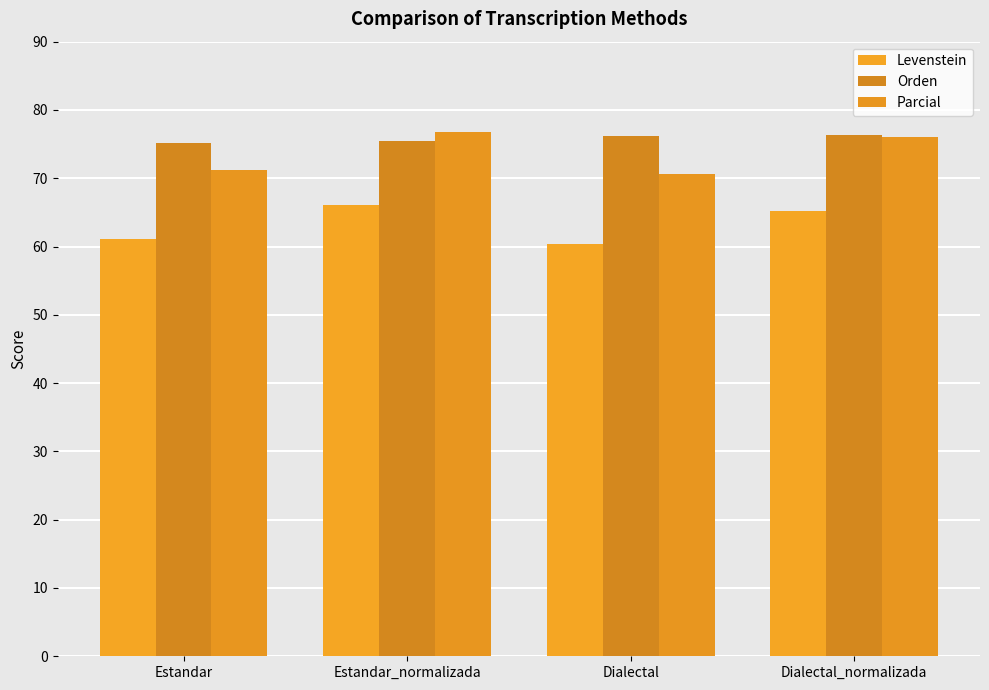

List the series in order of their peak value, lowest first.

Levenstein, Orden, Parcial